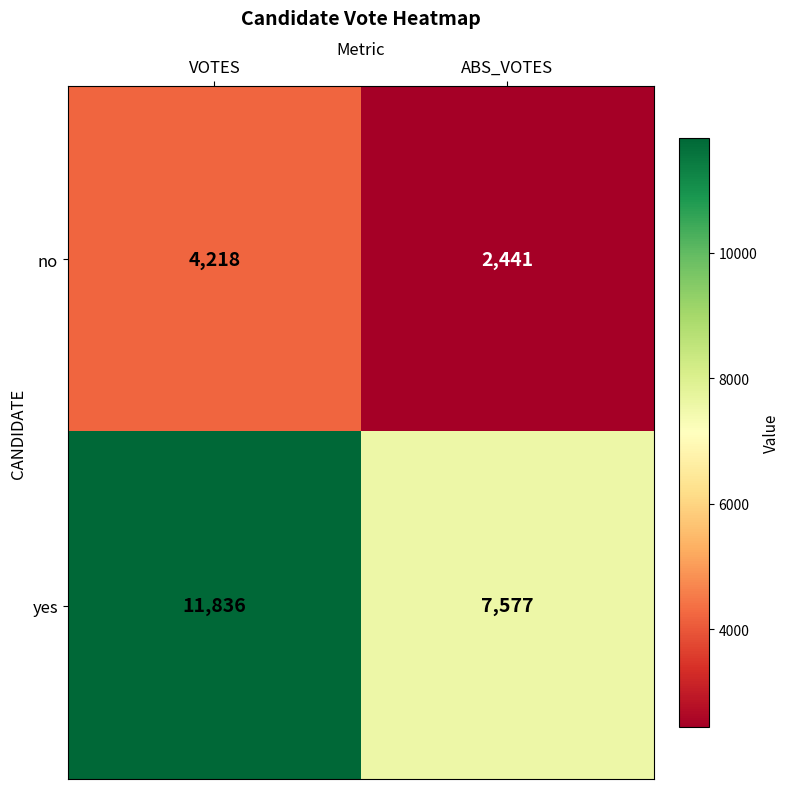

What is the difference between the yes values at VOTES and ABS_VOTES?

4259